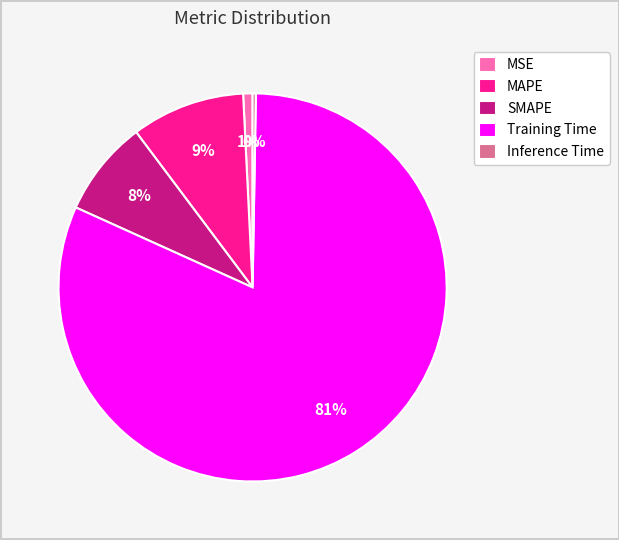

To the nearest percent, what is the combined percentage of Training Time and MAPE?

91%